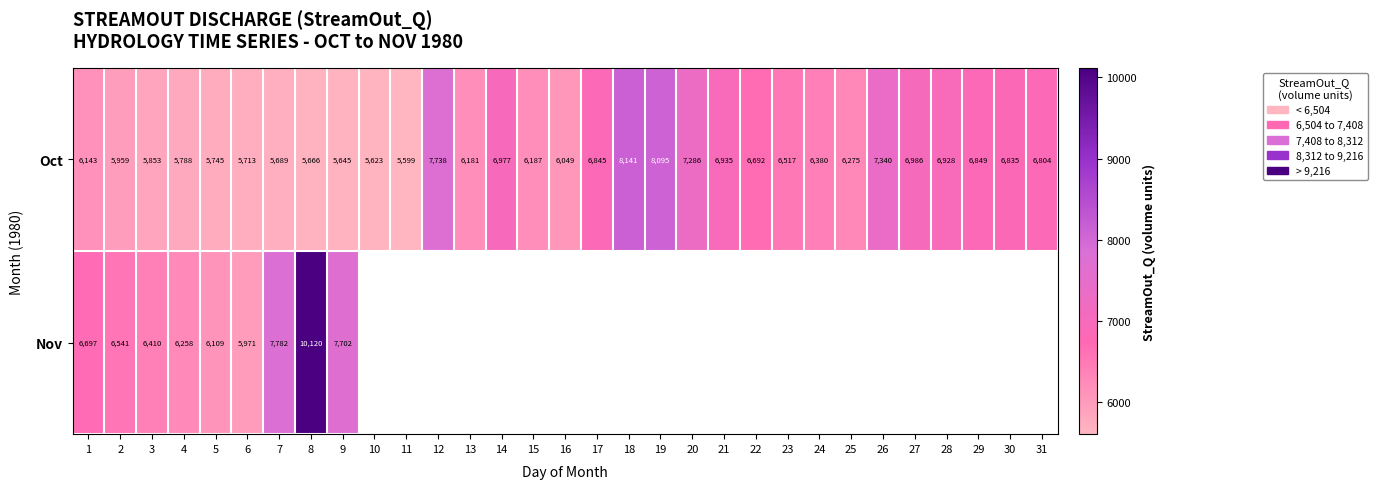

Is the value of Oct at 16 greater than the value of Nov at 9?

No